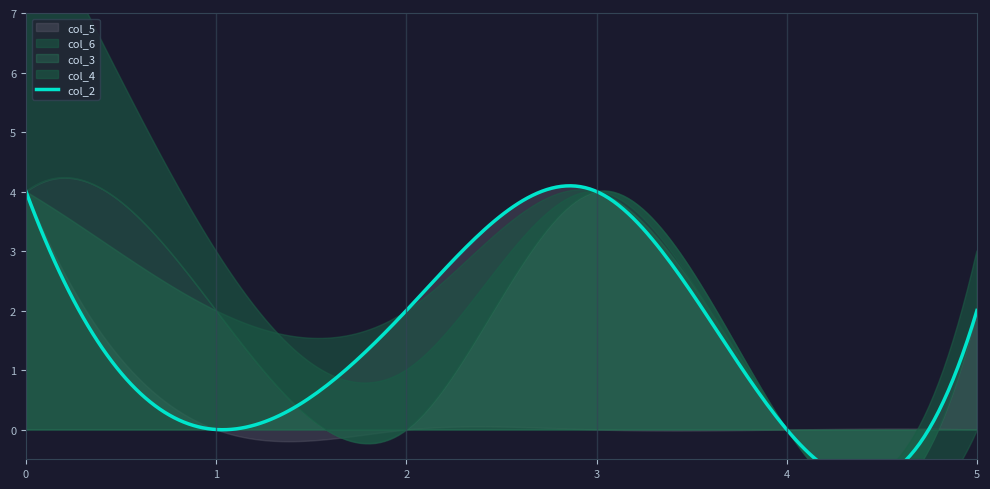

Which label corresponds to the smallest value in the chart?

2